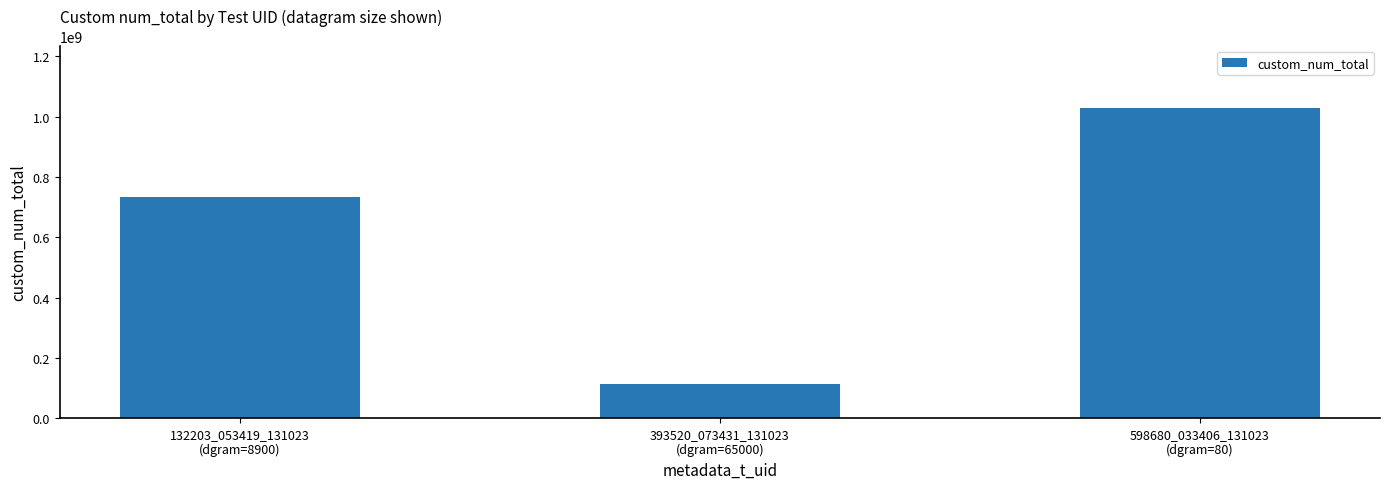

Approximately how many times larger is the value at 132203_053419_131023
(dgram=8900) compared to 598680_033406_131023
(dgram=80)?

0.7